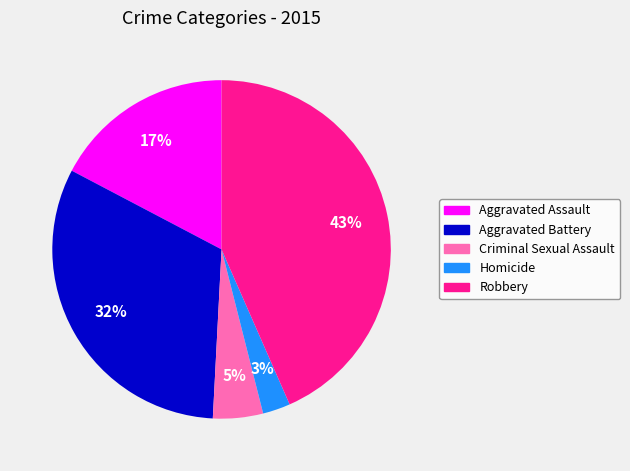

Between Robbery and Aggravated Assault, which is larger?

Robbery